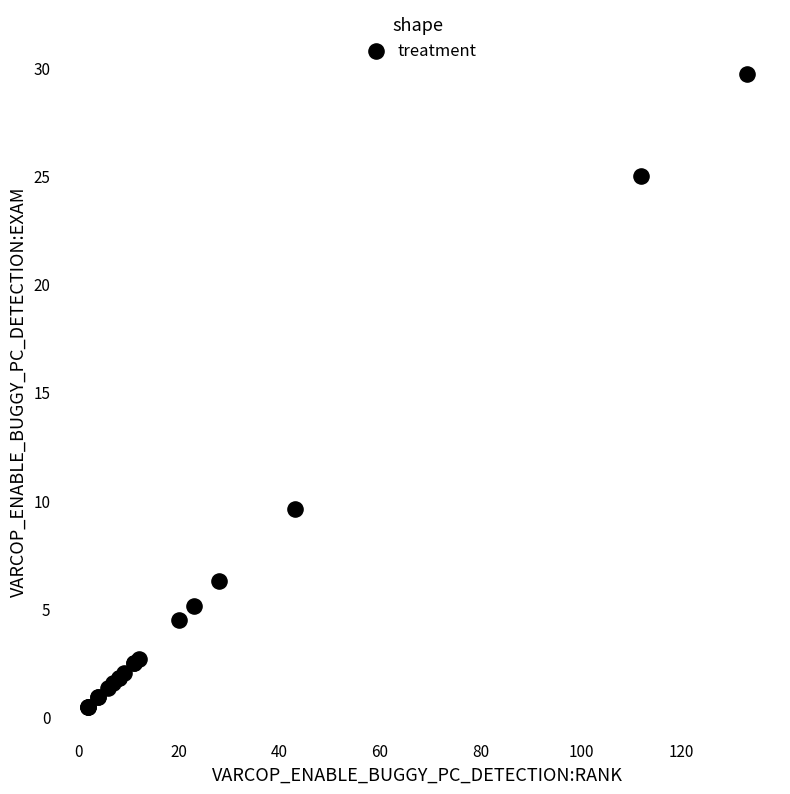

What Y value in the scatter plot is closest to 15?

9.6